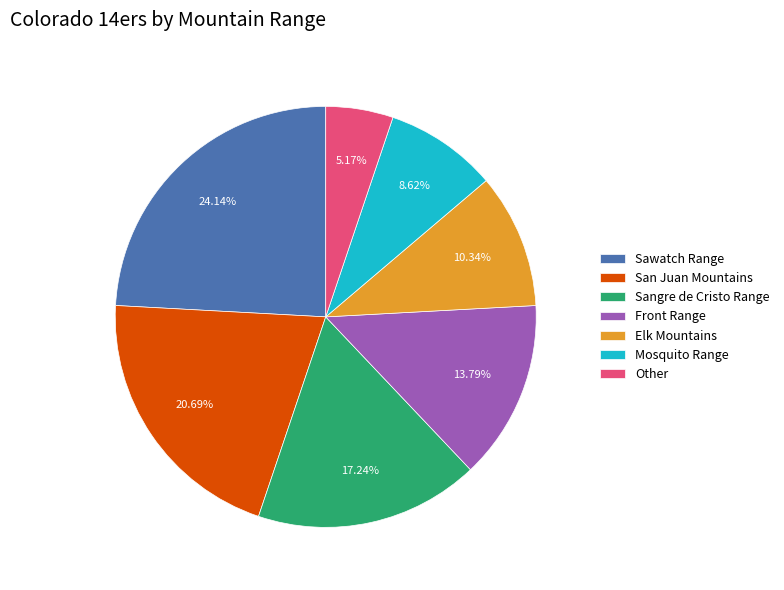

True or false: Sangre de Cristo Range accounts for 1% of the total.

False